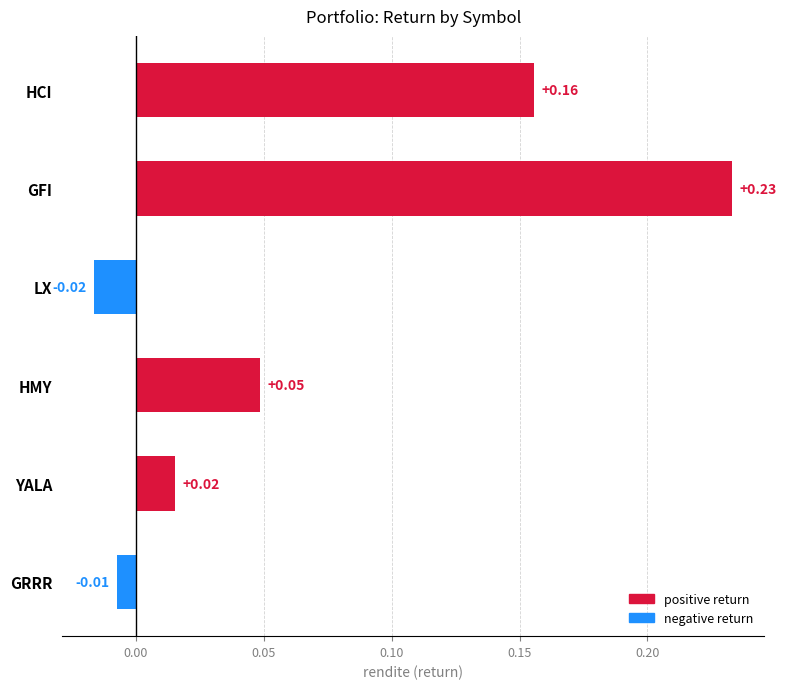

Where is the data nearest to the value 0?

GRRR